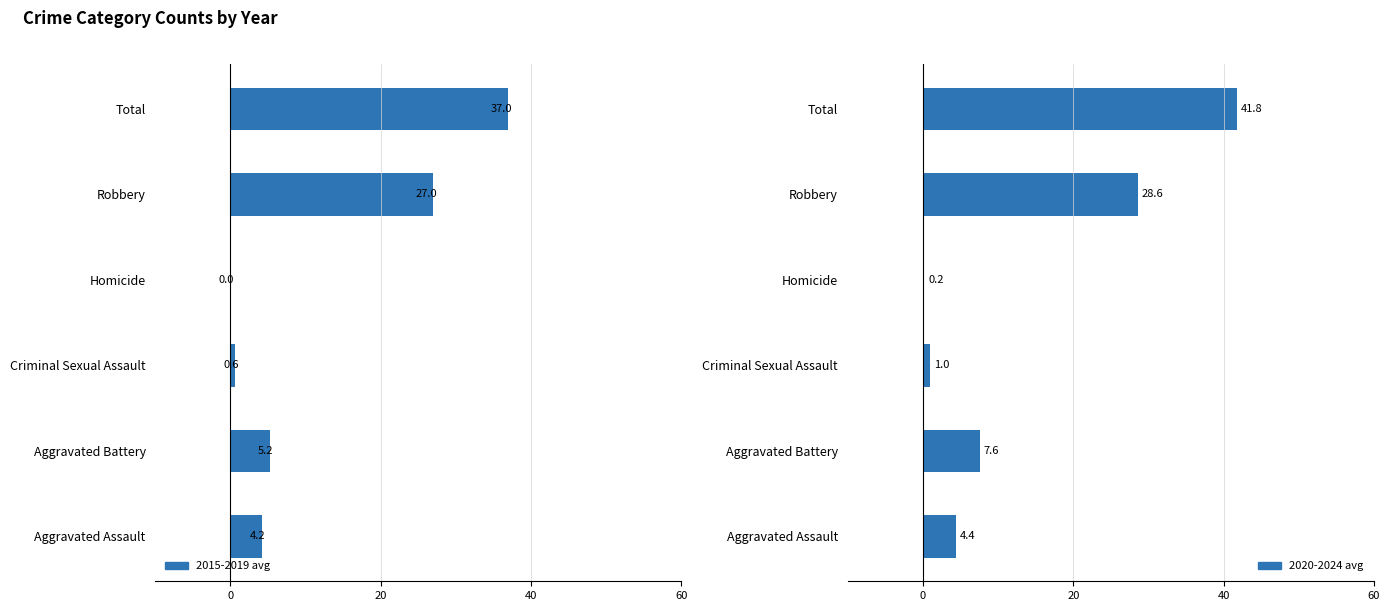

True or false: 2015-2019 avg has a value of -1.5 at Aggravated Battery.

False